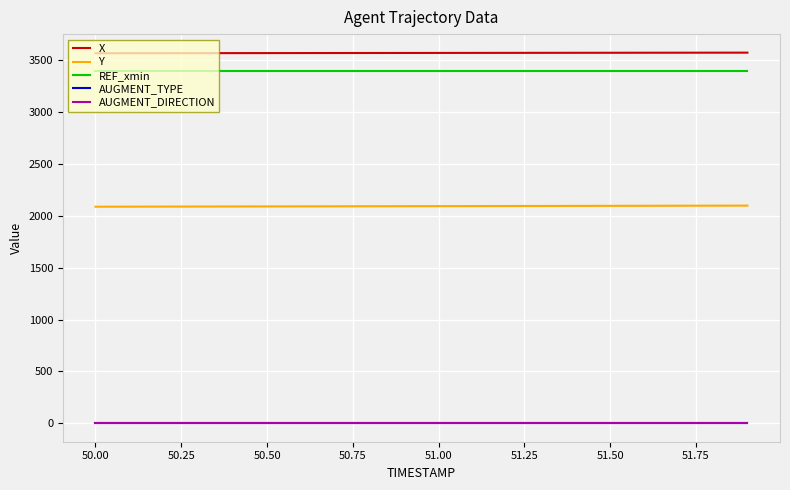

True or false: AUGMENT_TYPE and AUGMENT_DIRECTION intersect in this chart.

False